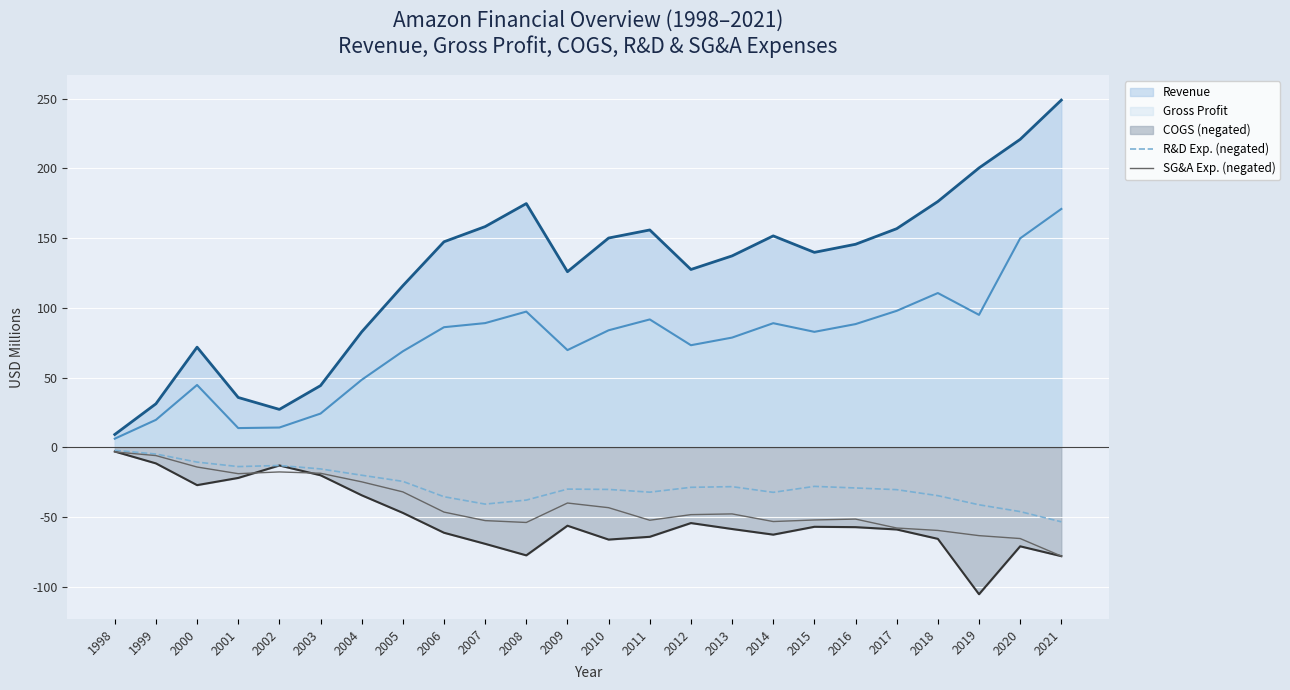

What is the difference between the maximum and minimum values in the SG&A Exp. (negated) series?

74.7